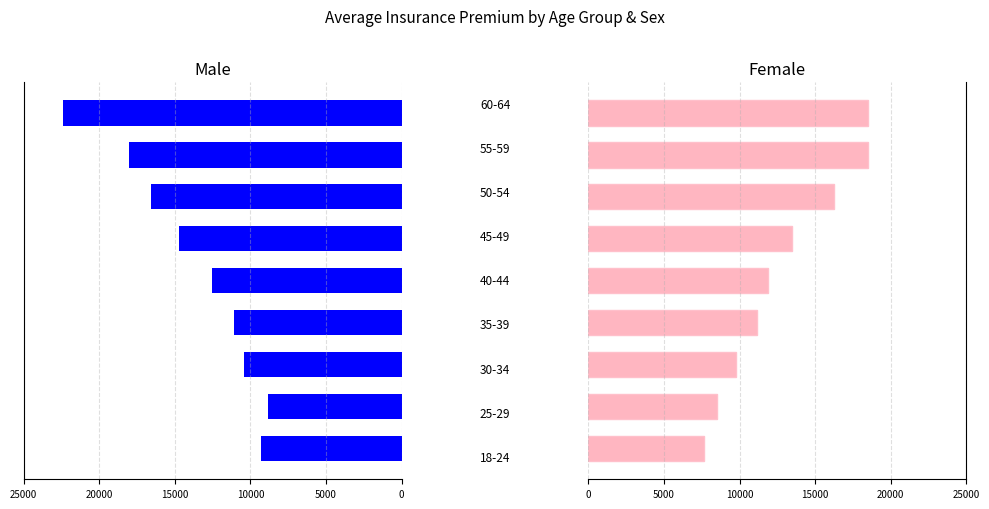

How many bars are there in each group?

2